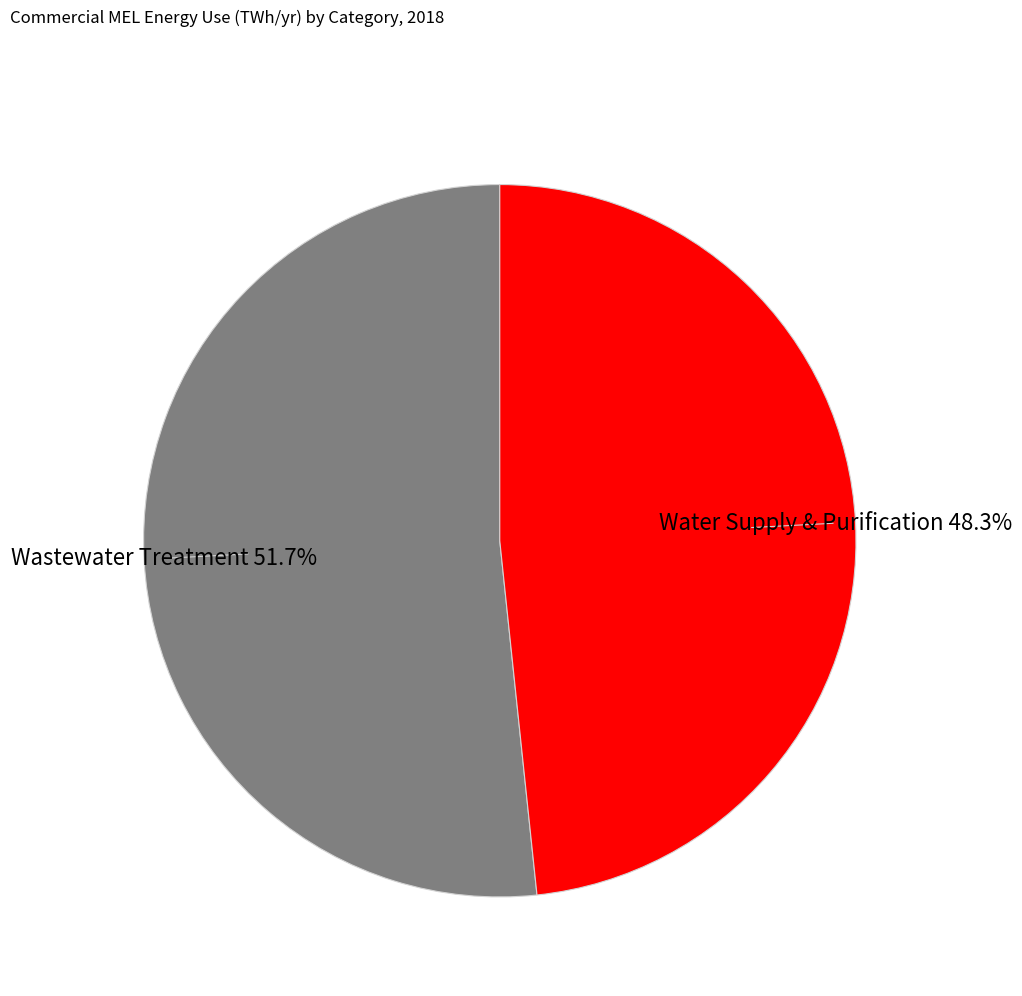

Which category has the smallest portion of the pie?

Water Supply & Purification